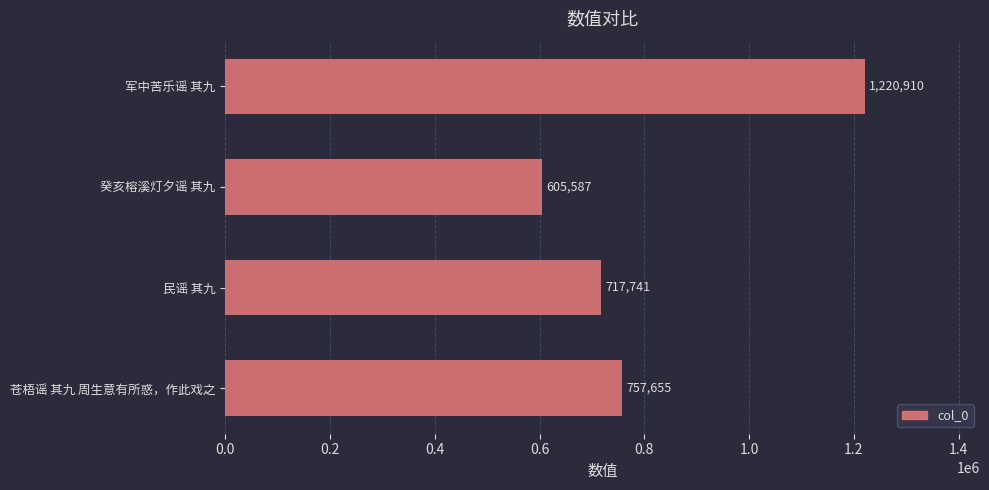

Rank the categories by value from highest to lowest.

军中苦乐谣 其九, 苍梧谣 其九 周生意有所惑，作此戏之, 民谣 其九, 癸亥榕溪灯夕谣 其九